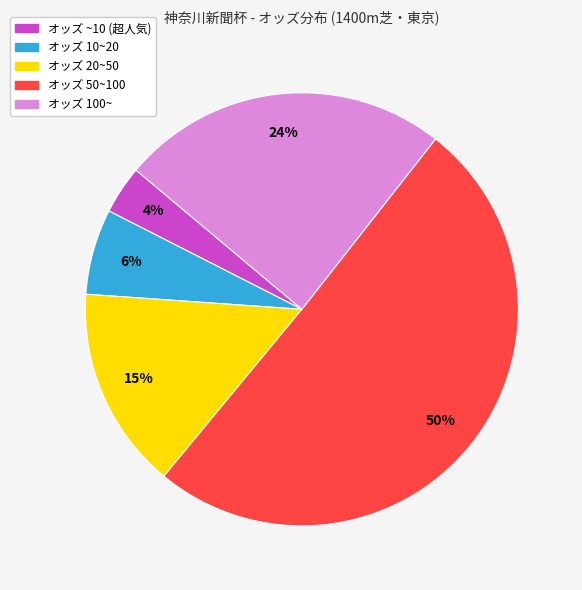

Count the number of slices in the pie.

5